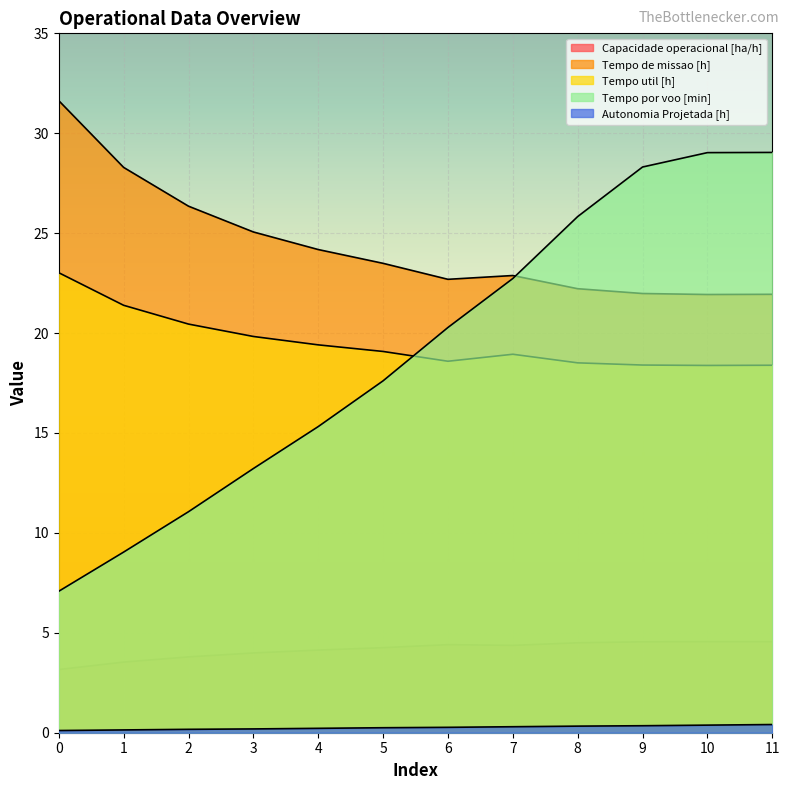

At which category does Tempo util [h] reach its first local valley?

6